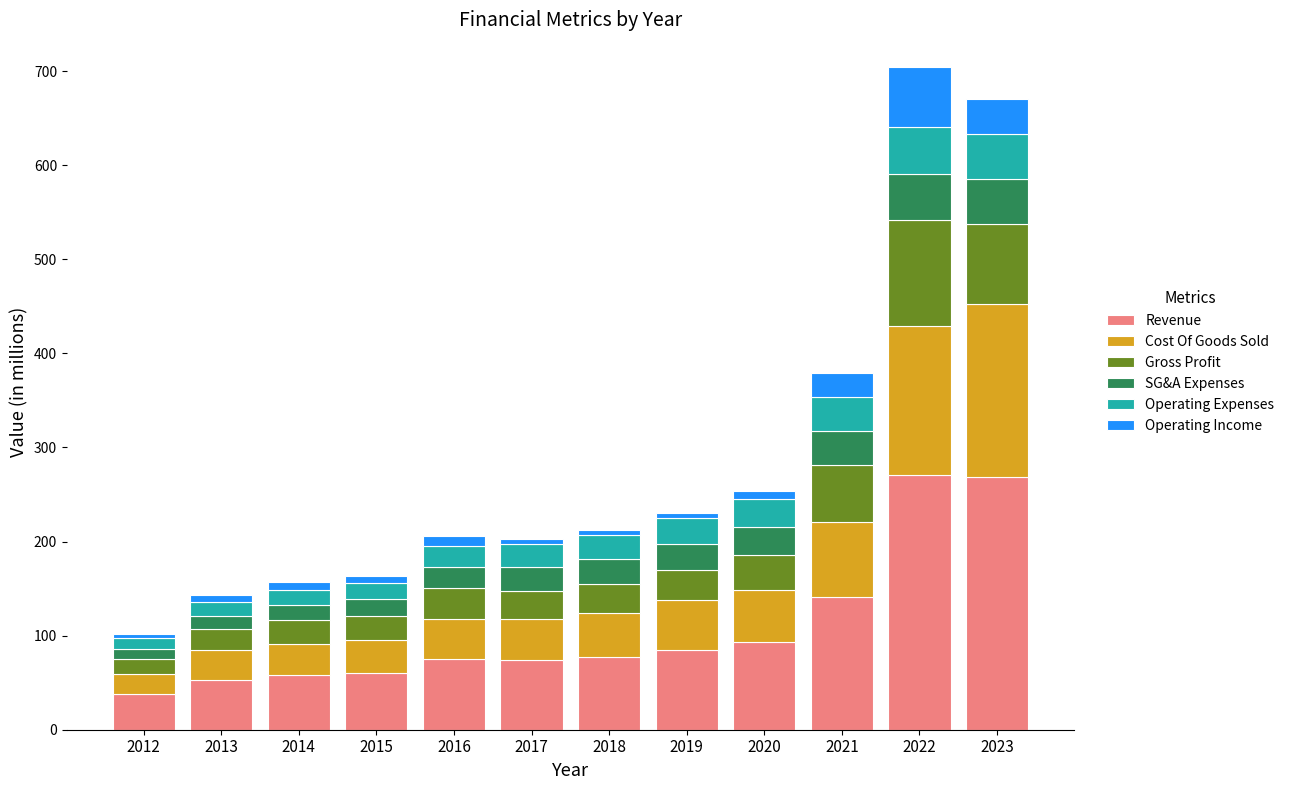

At which label does Revenue reach its minimum?

2012